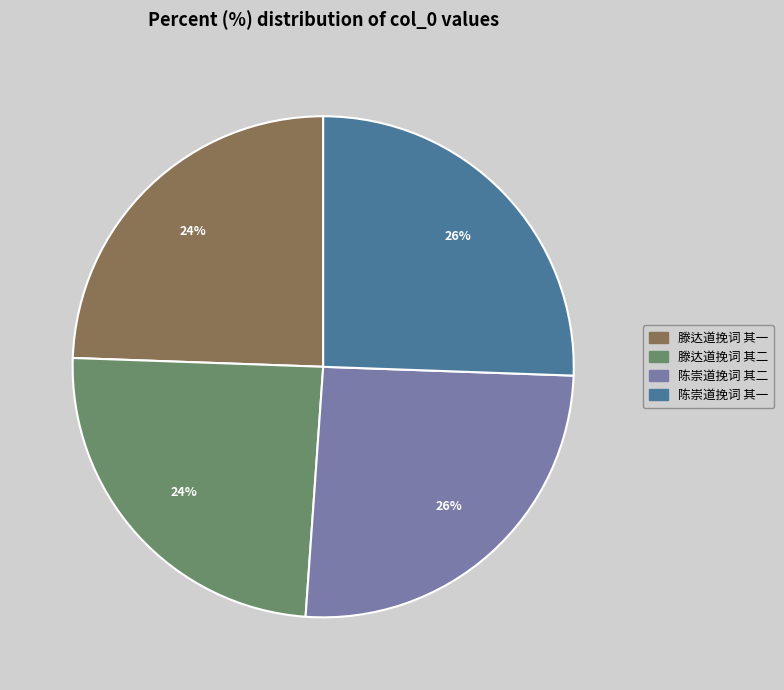

Is 陈崇道挽词 其二 the majority of the pie?

No